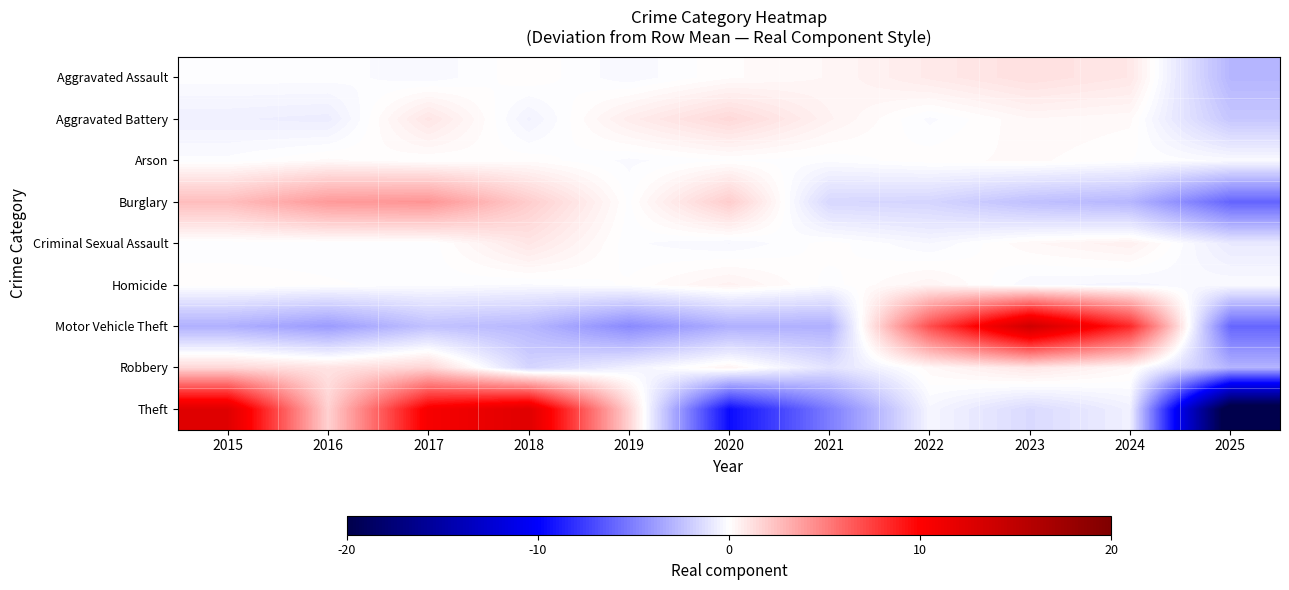

What is the spread (max minus min) of values at 2021?

55.5